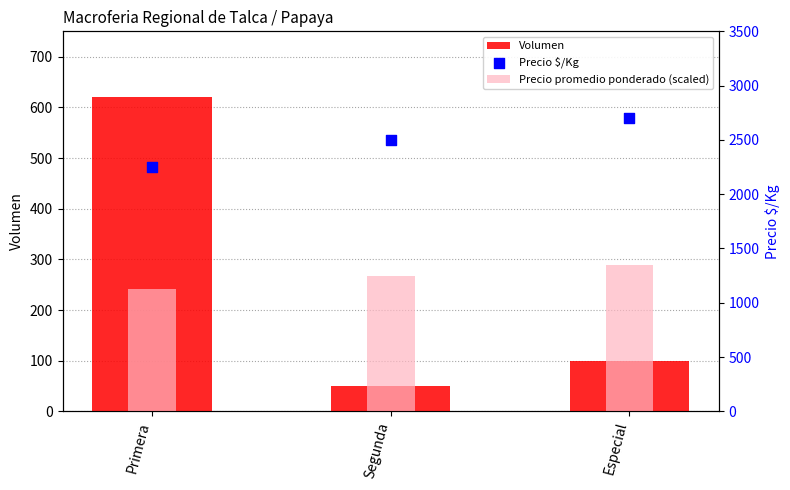

What are all the series names shown in the legend?

Volumen, Precio promedio ponderado (scaled), Precio $/Kg